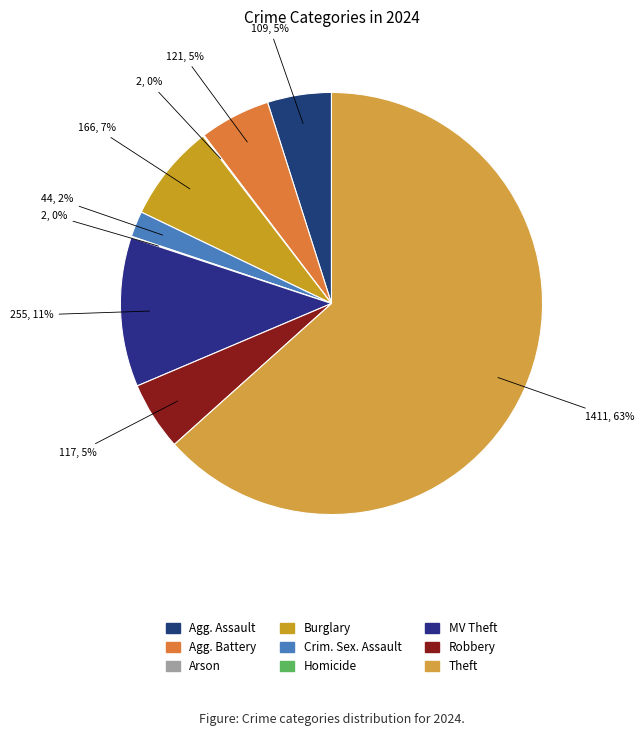

How many slices are in this pie chart?

9